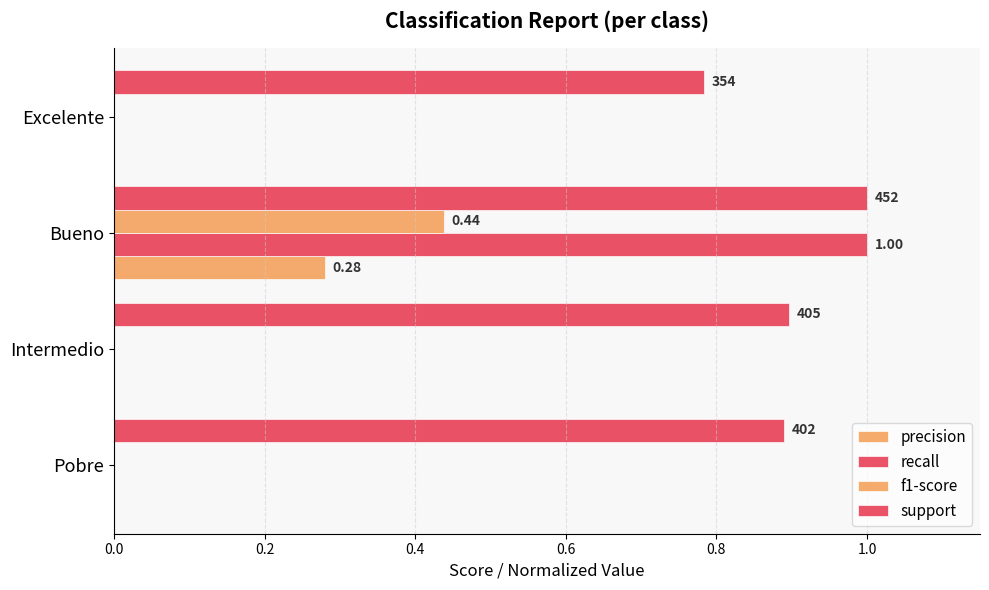

Rank the series by their maximum value, from highest to lowest.

recall, support, f1-score, precision